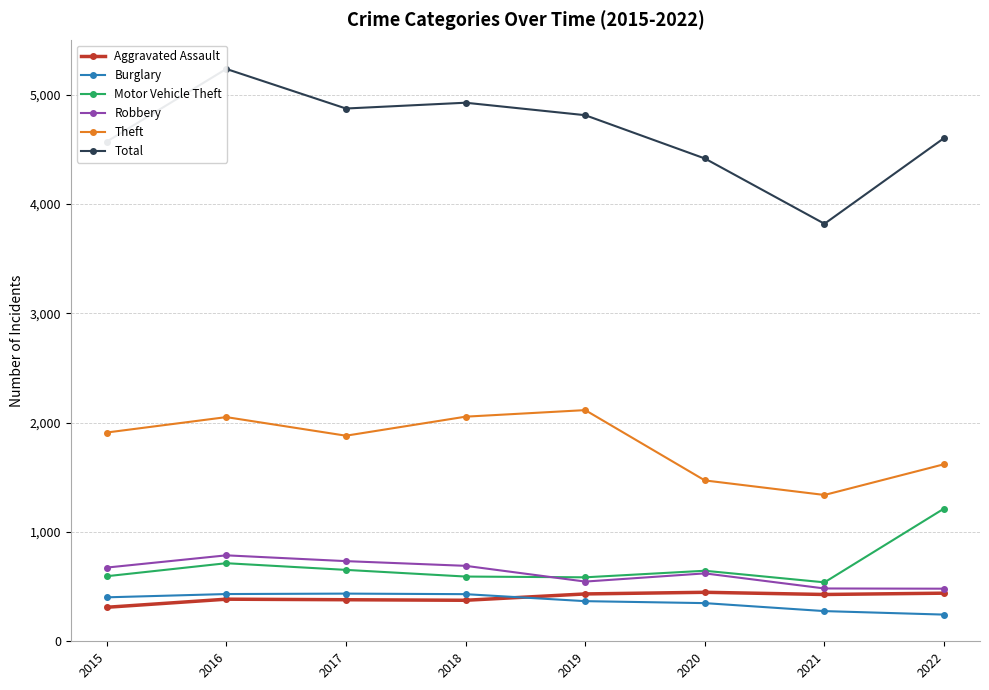

What is the sum of all Burglary values?

2937